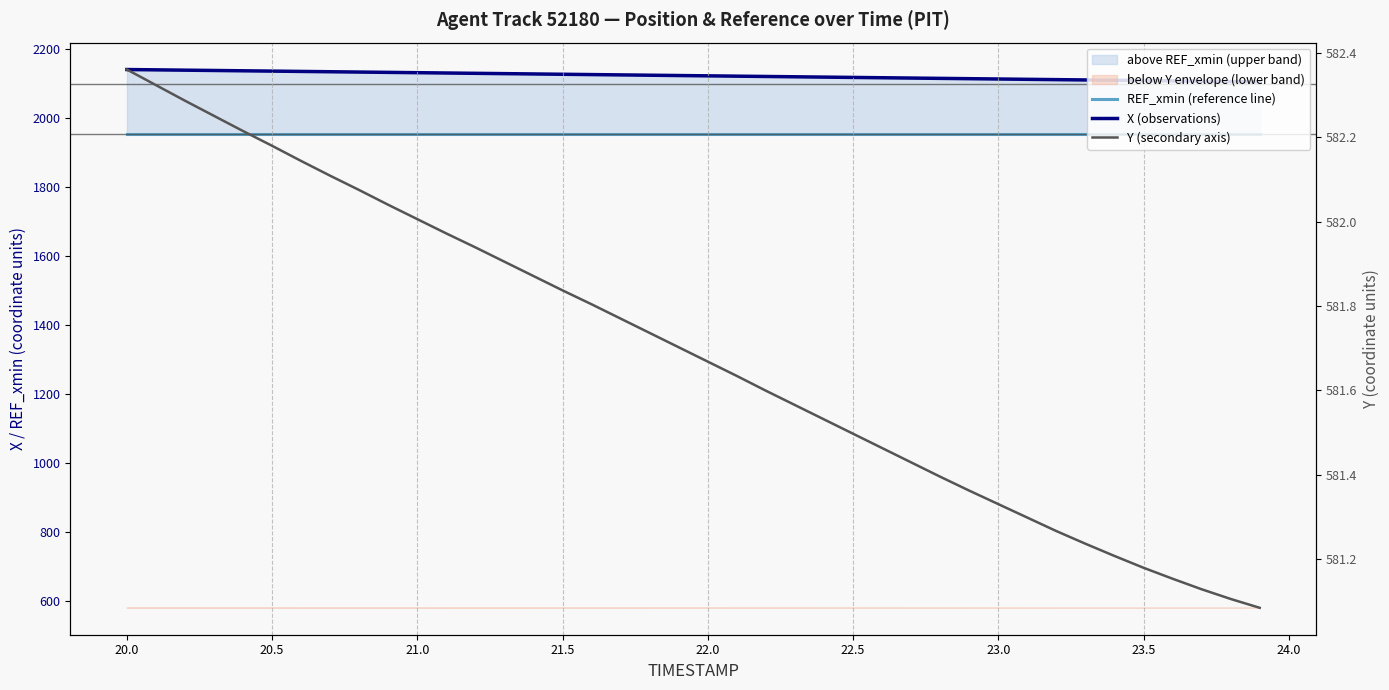

What is the value of the Y (secondary axis) point at the 25th from the left?

581.5